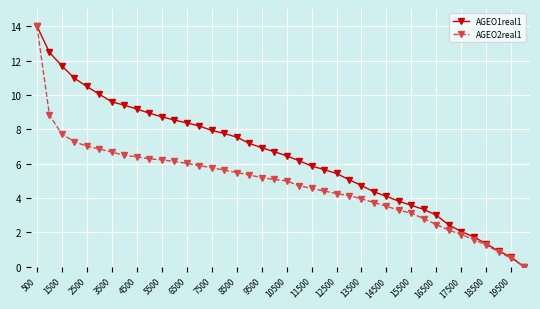

What is the greatest value displayed?

14.0